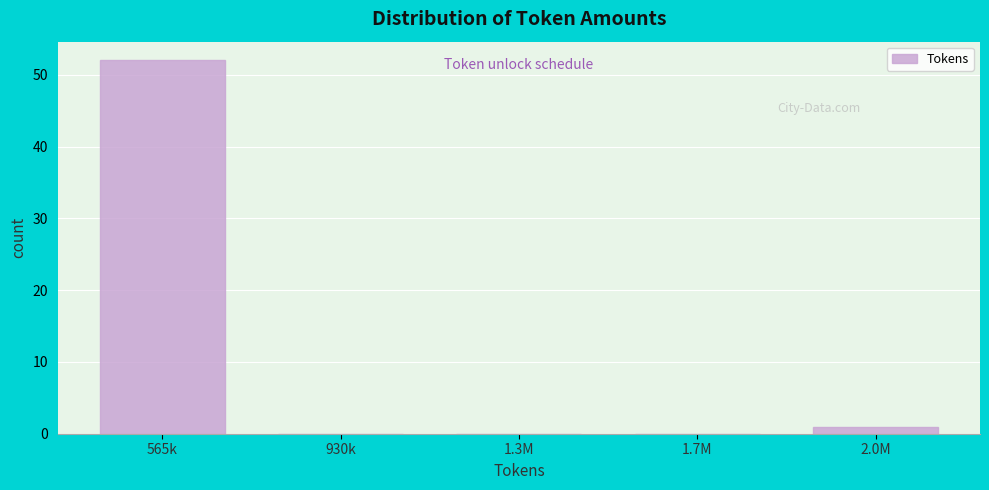

Reading left to right, list all the values displayed in this chart.

565k=52	930k=0	1.3M=0	1.7M=0	2.0M=1